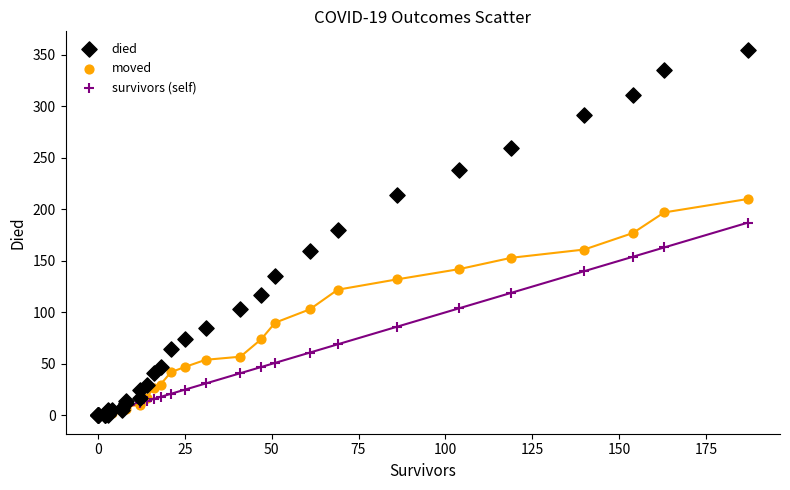

What are all the series names shown in the legend?

died, moved, survivors (self)